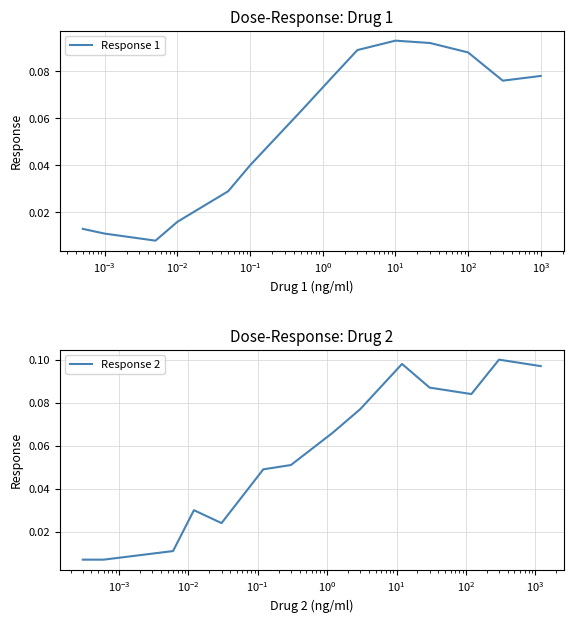

Which series has the largest total across all categories?

Response 2